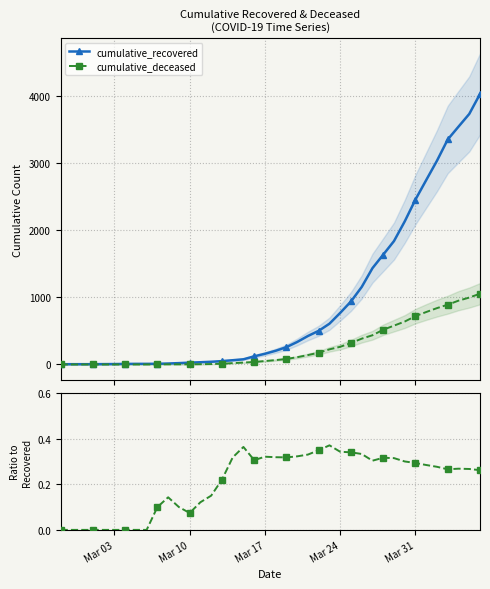

Rank the series by their maximum value, from highest to lowest.

cumulative_recovered, cumulative_deceased, Ratio deceased/recovered